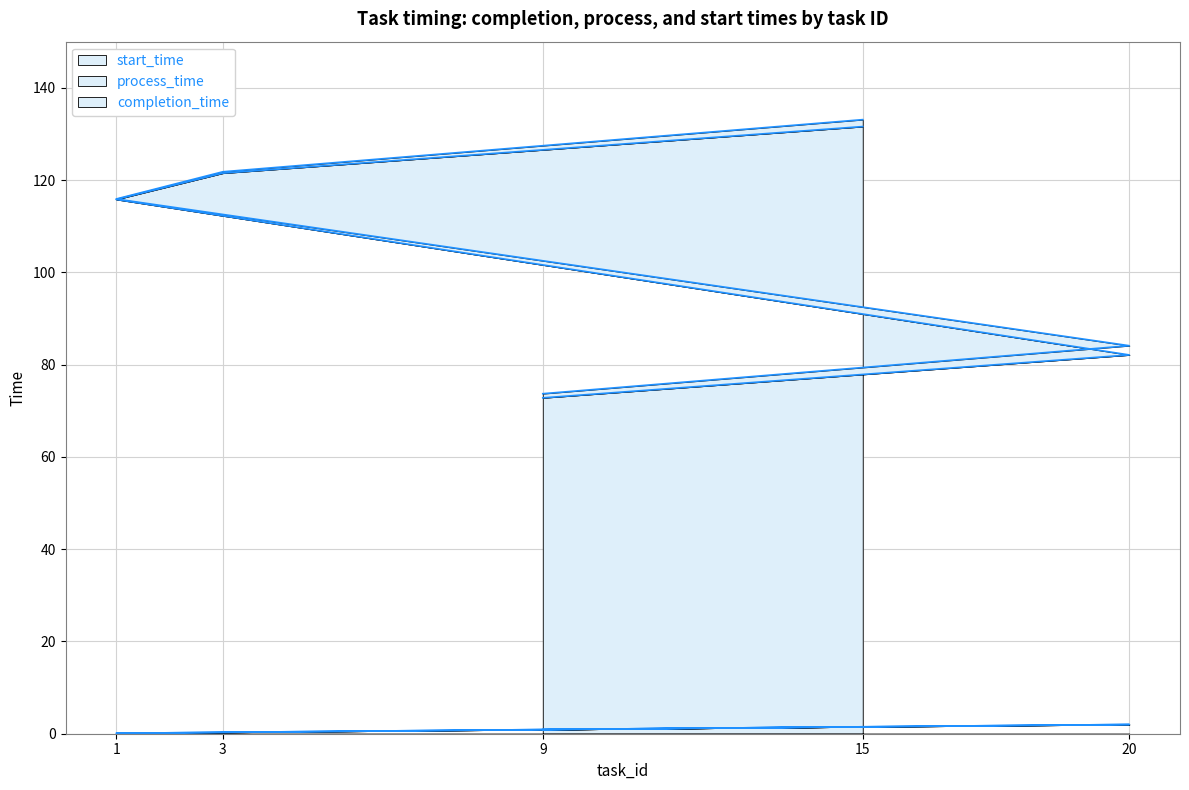

Is it true that completion_time equals 121.8 at 3?

True